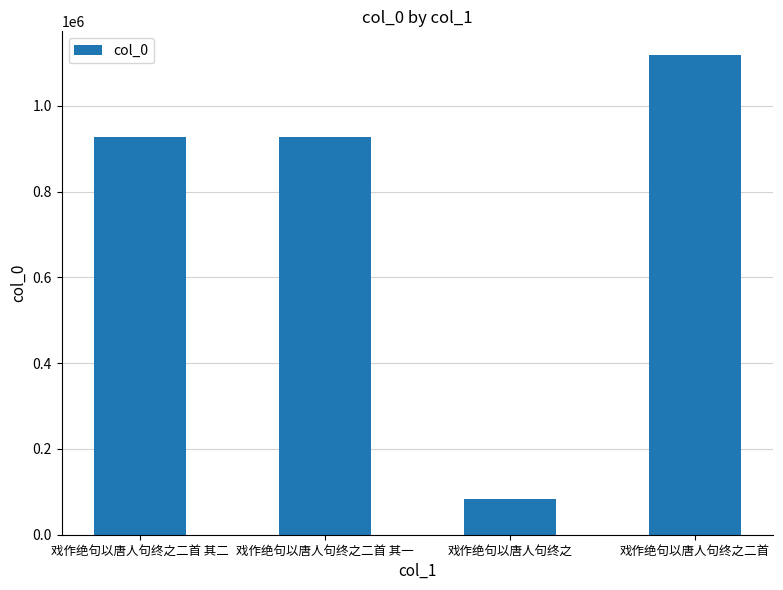

What is the average value?

764569